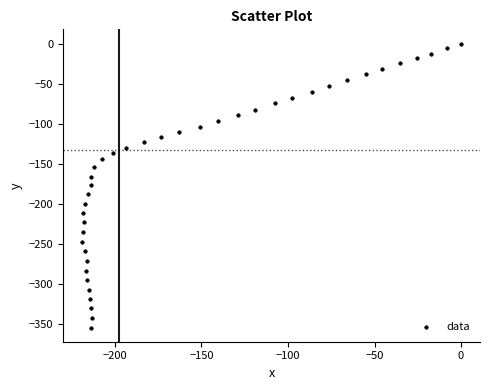

What is the range of Y values (max minus min)?

354.9